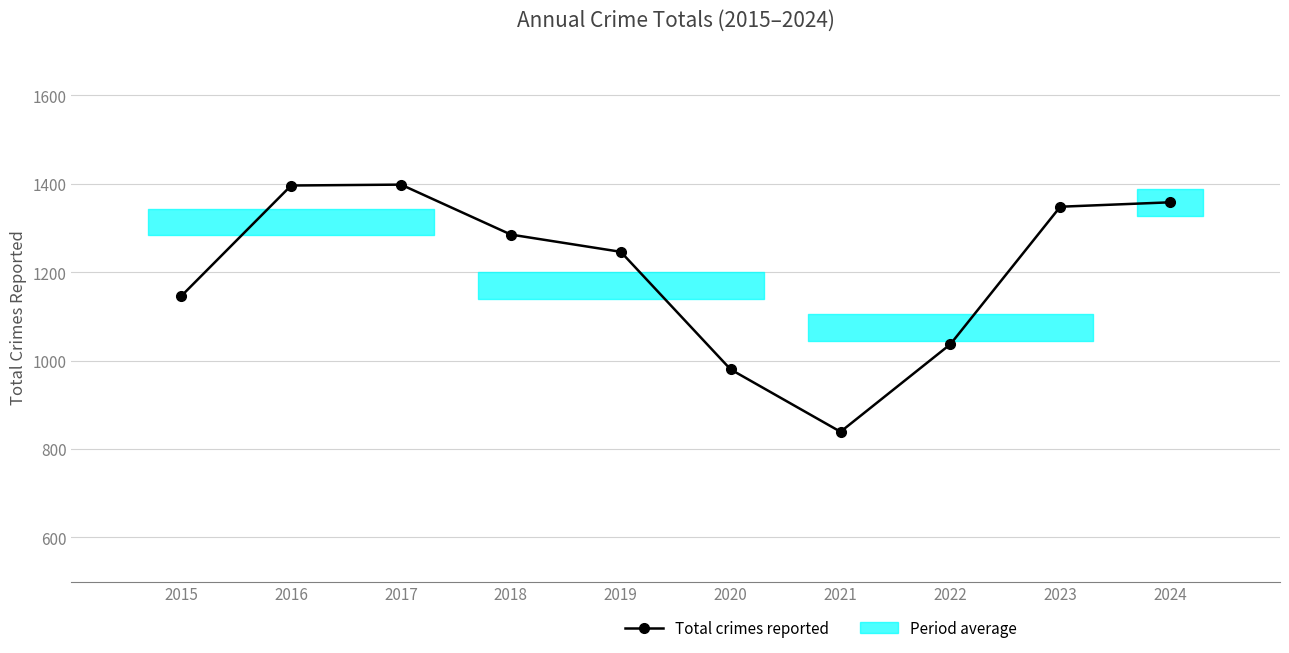

True or false: there are more than 2 points higher than both neighbors.

False